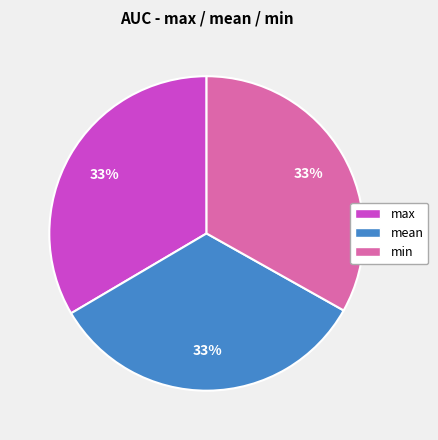

To the nearest percent, what percentage of the pie is max?

33%